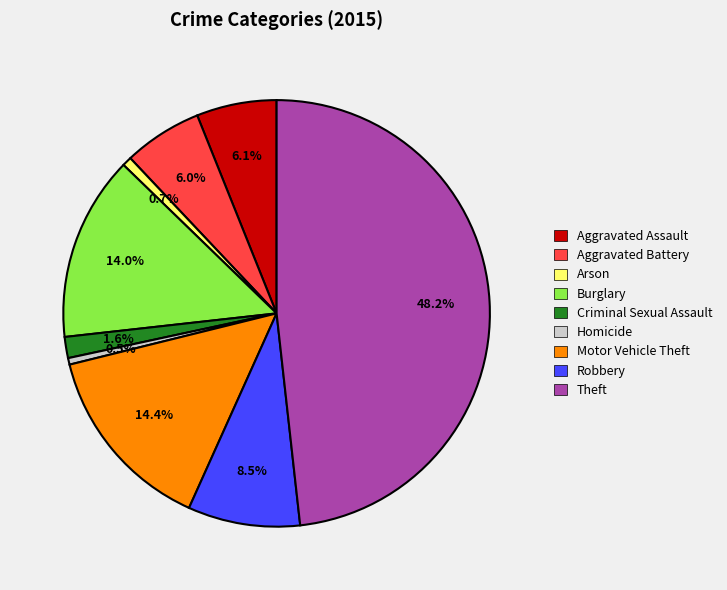

To the nearest percent, what portion does Aggravated Battery represent?

6%